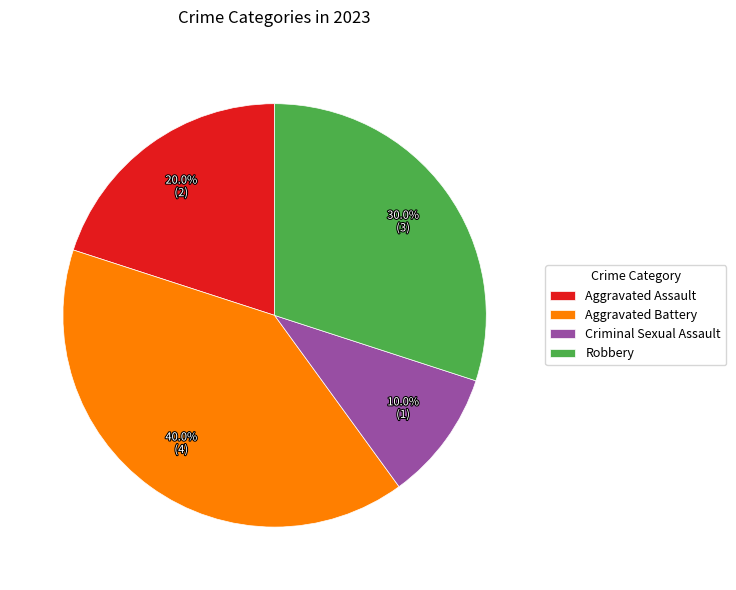

What percentage is the Criminal Sexual Assault slice, to the nearest percent?

10%